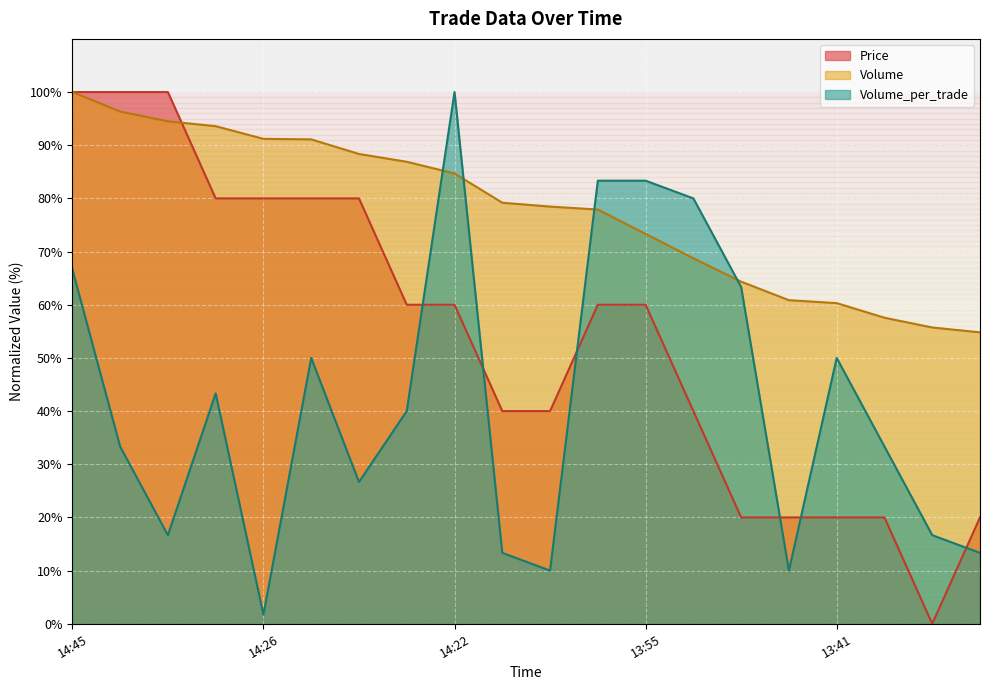

The Volume series shows 153.3 at 14:45. True or false?

False